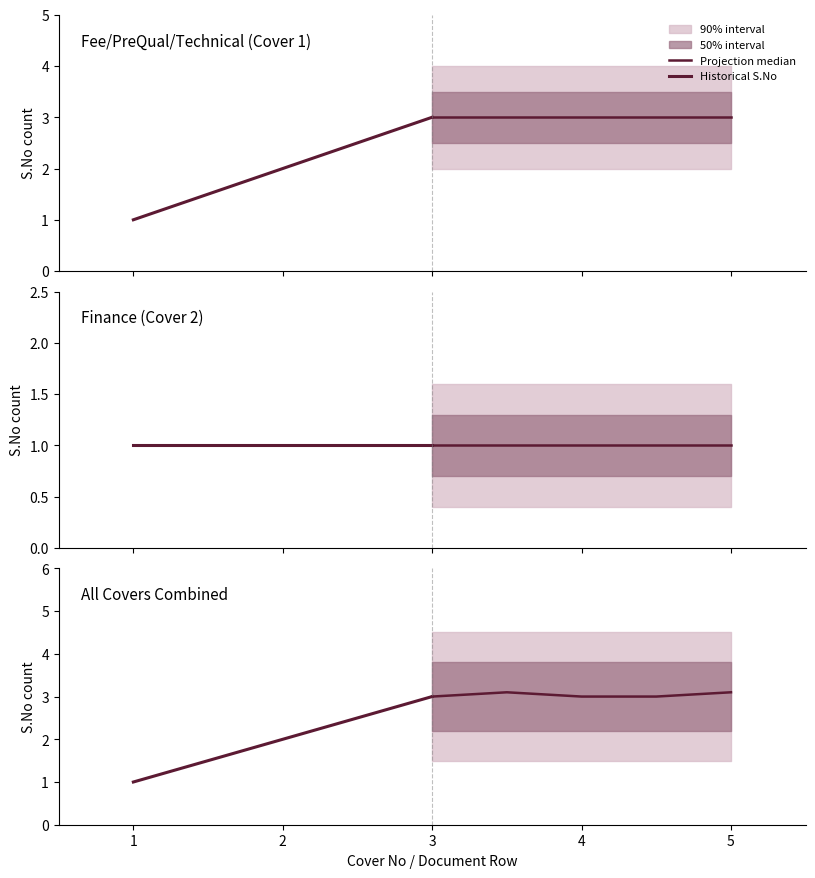

True or false: the data shows 1 at 1.

True